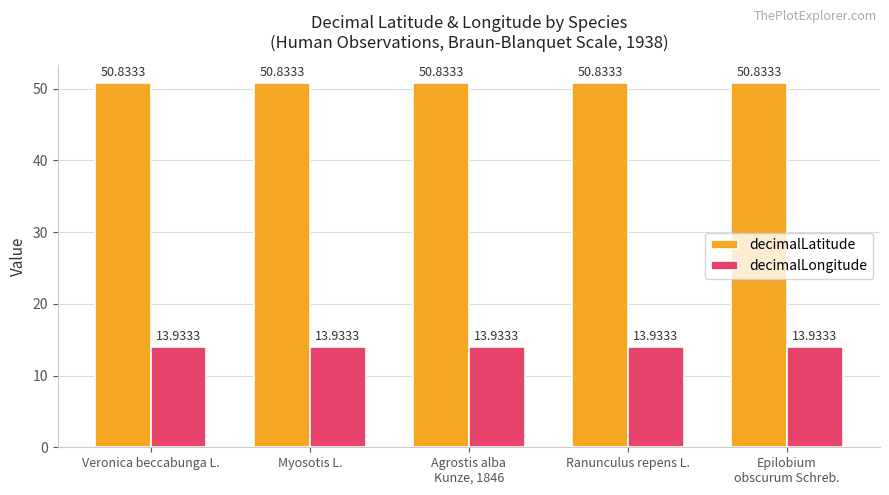

Count the number of data series in this chart.

2